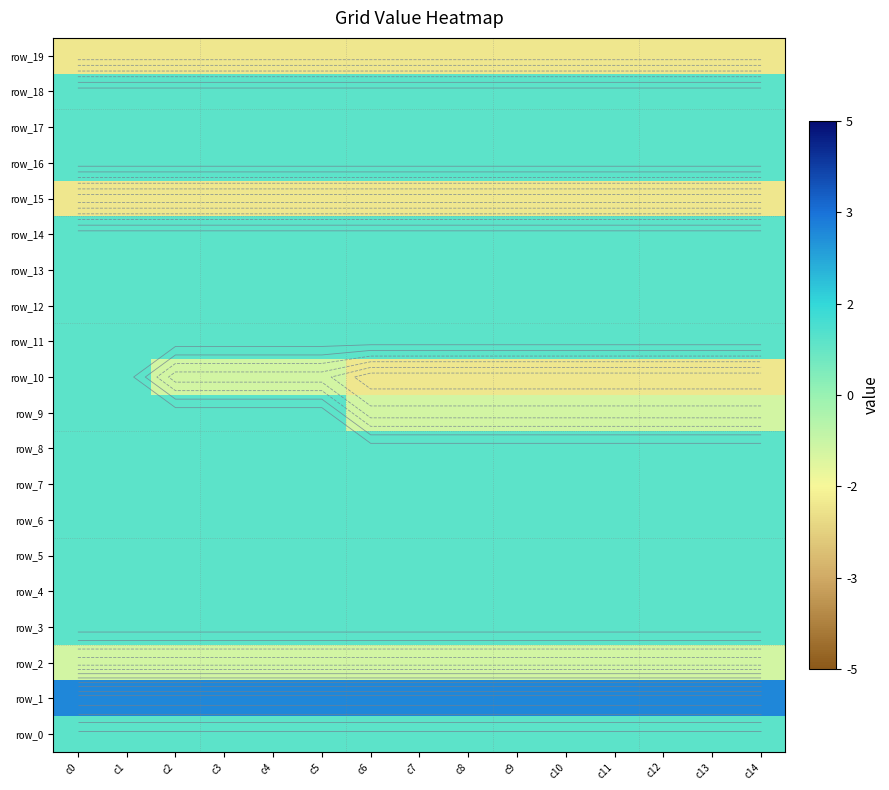

What is the maximum value for row_18?

1